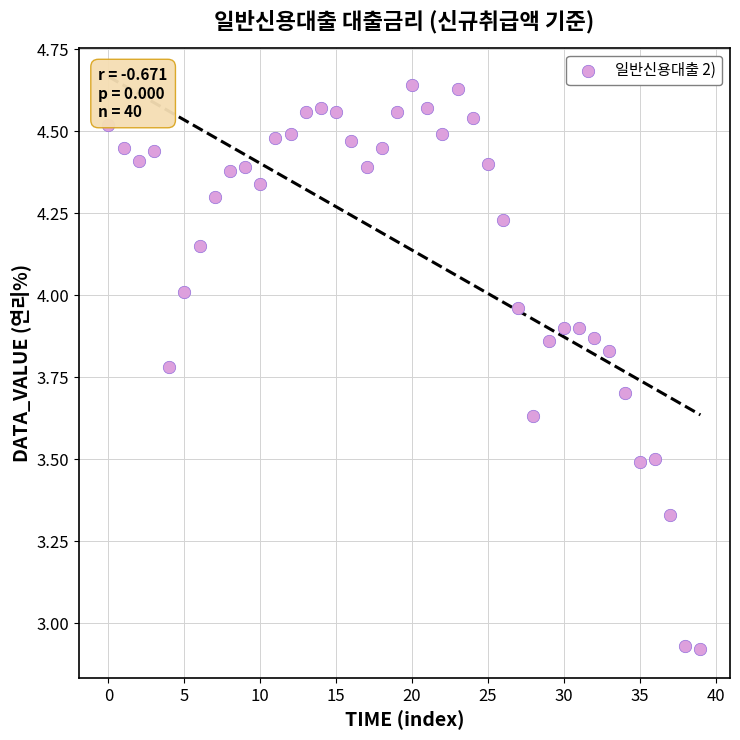

What is the range of Y values (max minus min)?

1.7